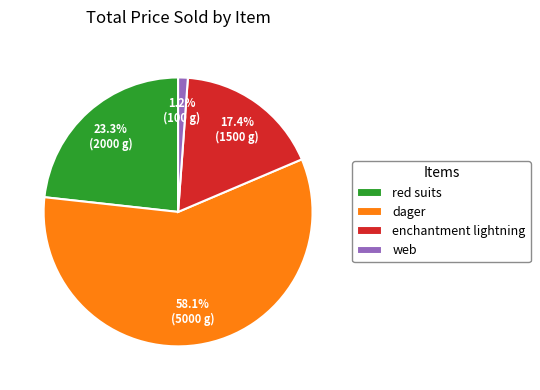

Rank the categories by value from highest to lowest.

dager, red suits, enchantment lightning, web